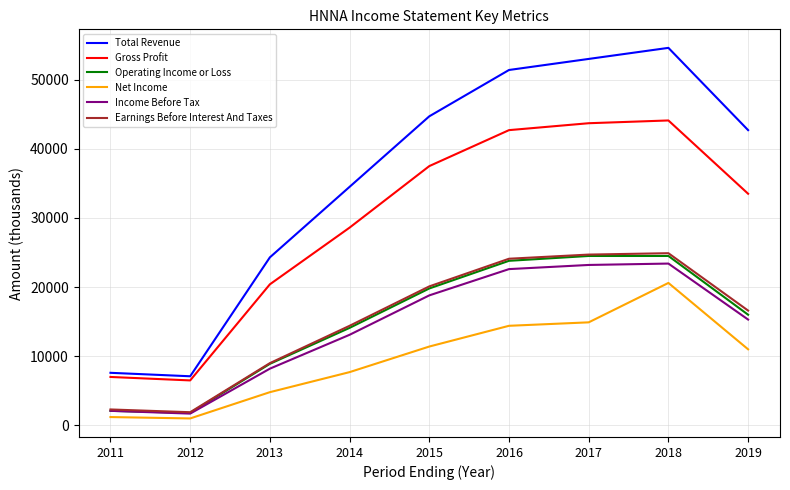

How many categories are shown in the chart?

9